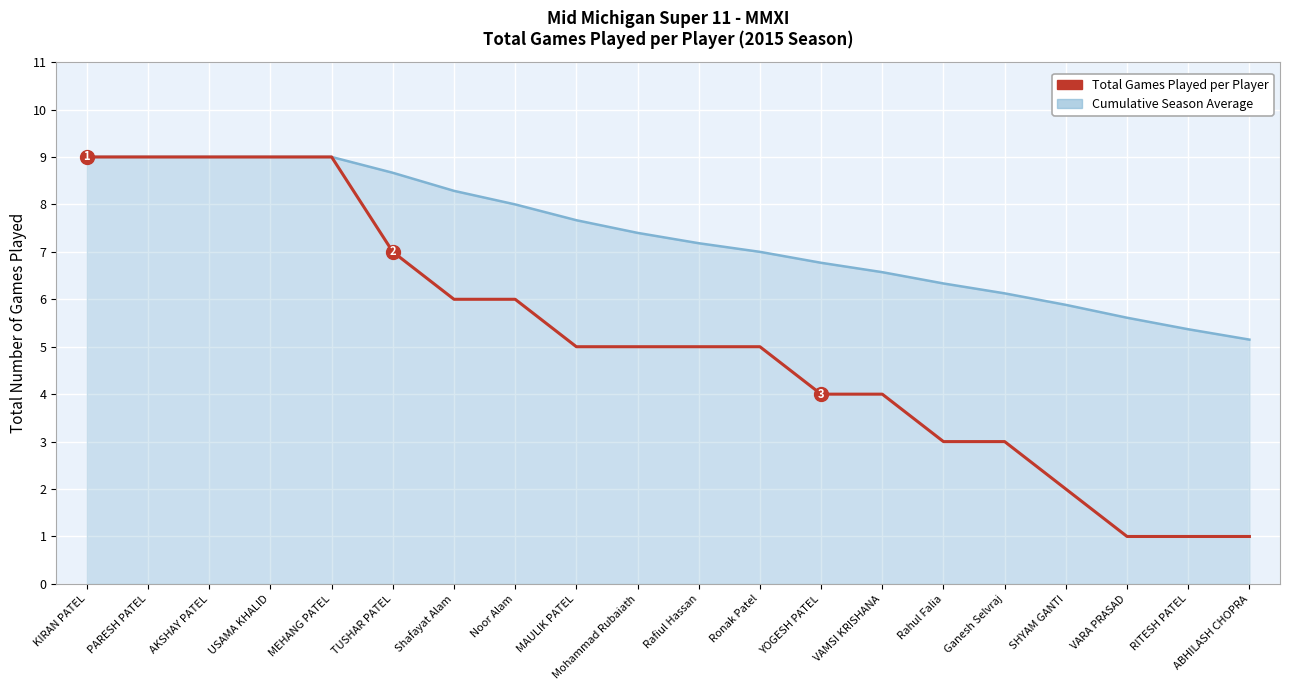

How many lines are shown in the chart?

2